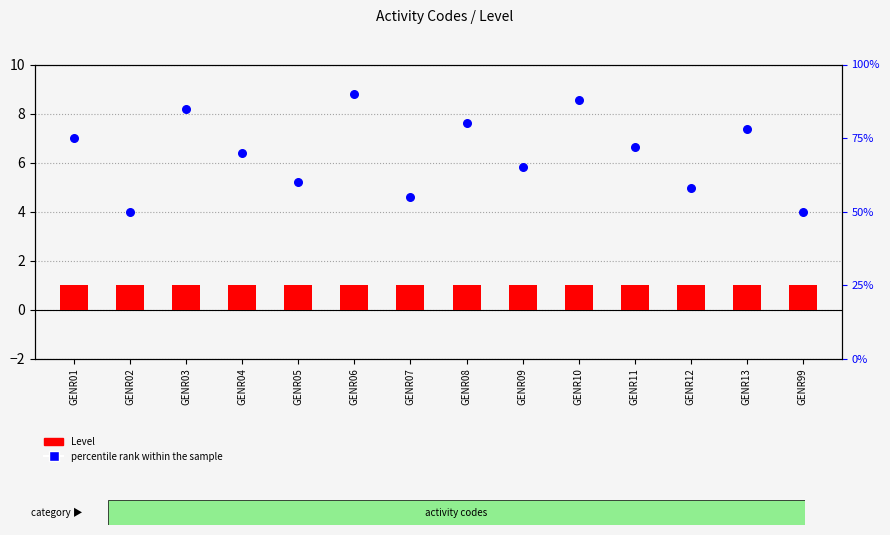

At which category is the sum across all series the highest?

GENR06